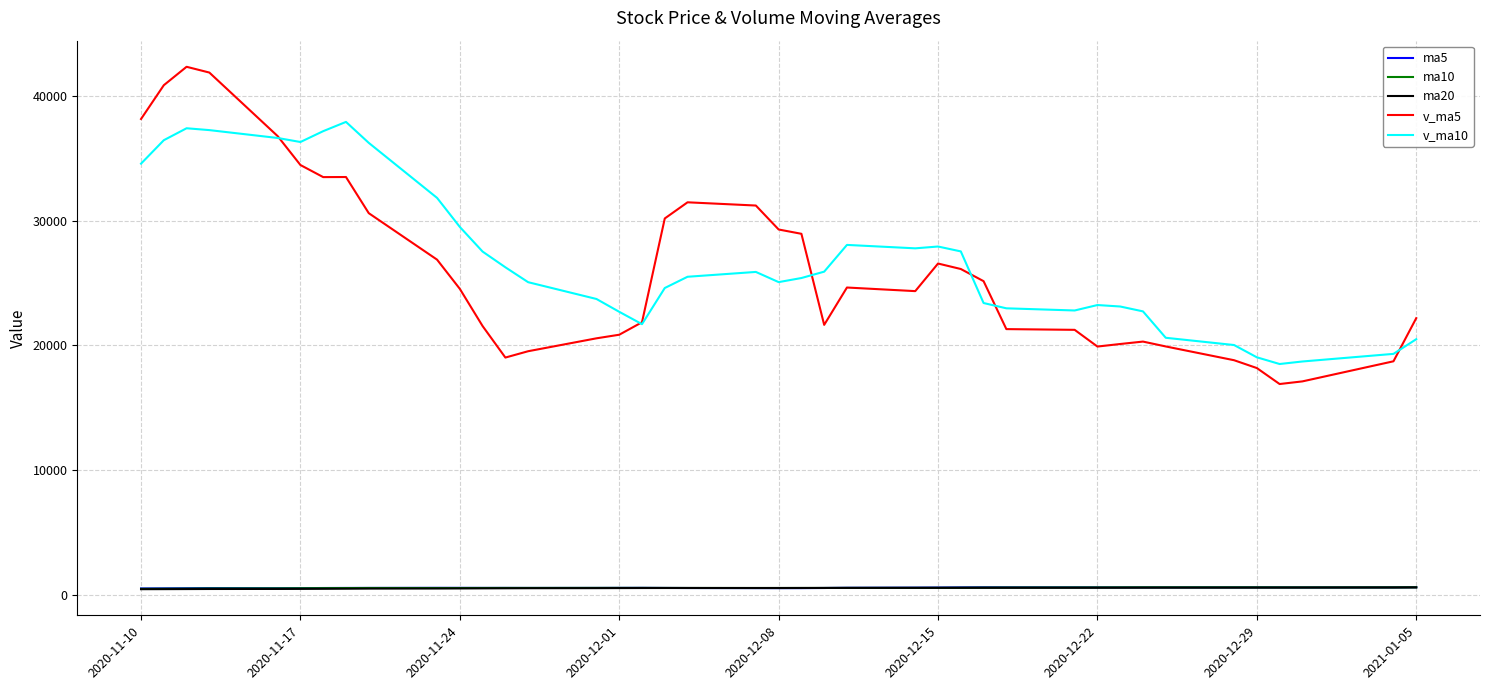

Which series has the largest range (max minus min)?

v_ma5